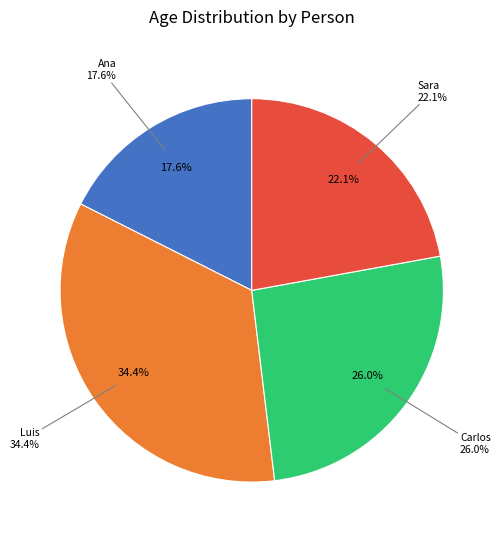

True or false: Sara accounts for 22% of the total.

True